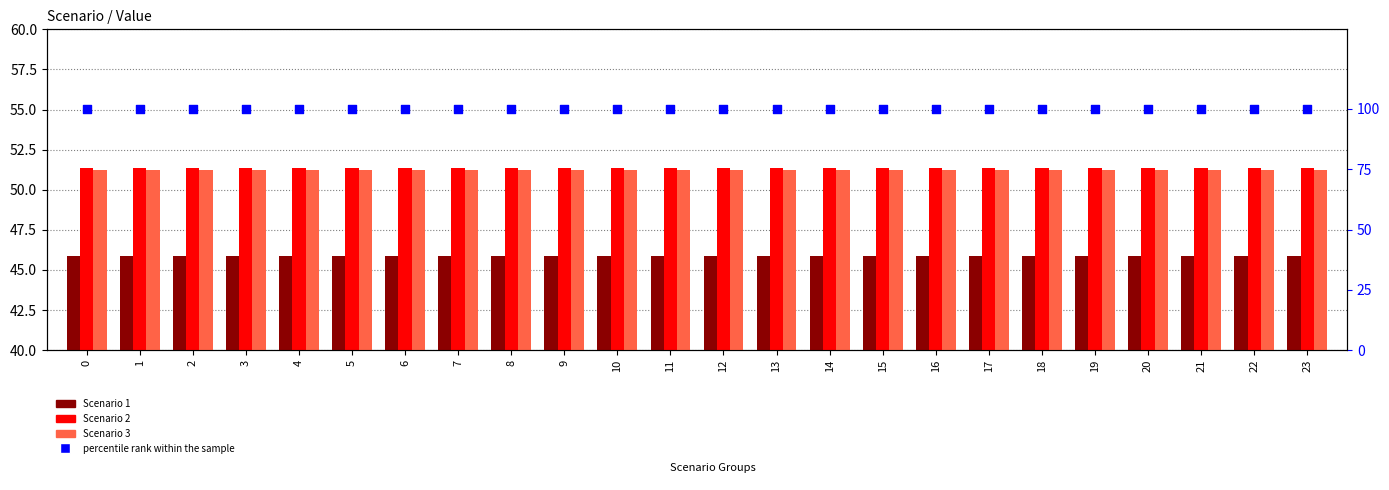

What are all the series names shown in the legend?

Scenario 1, Scenario 2, Scenario 3, percentile rank within the sample